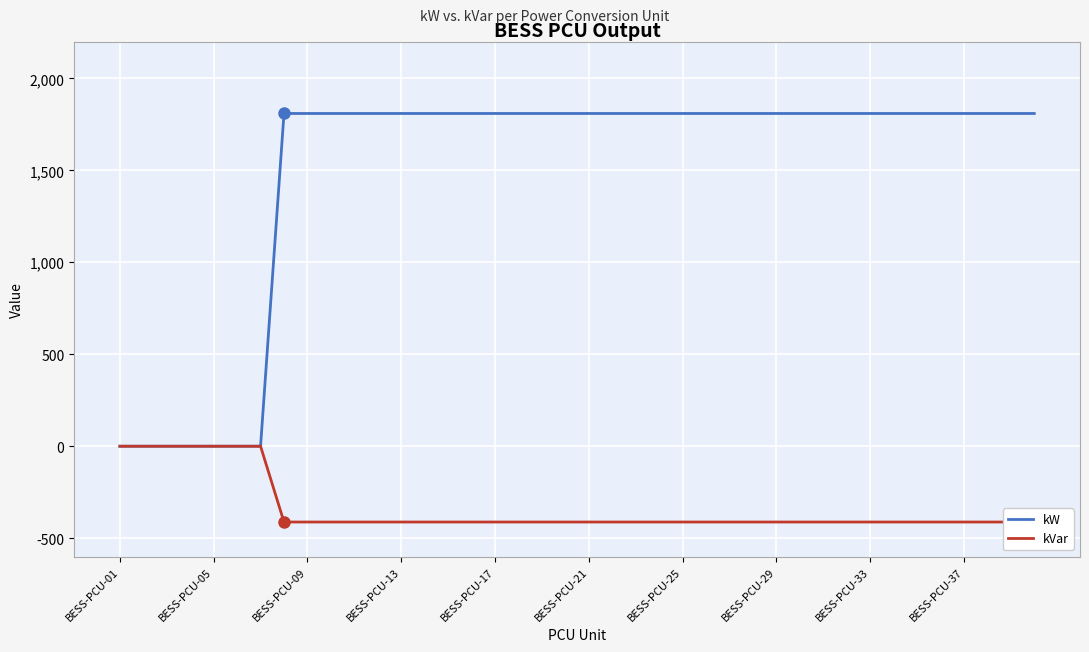

At which label is kW closest to 904?

BESS-PCU-01